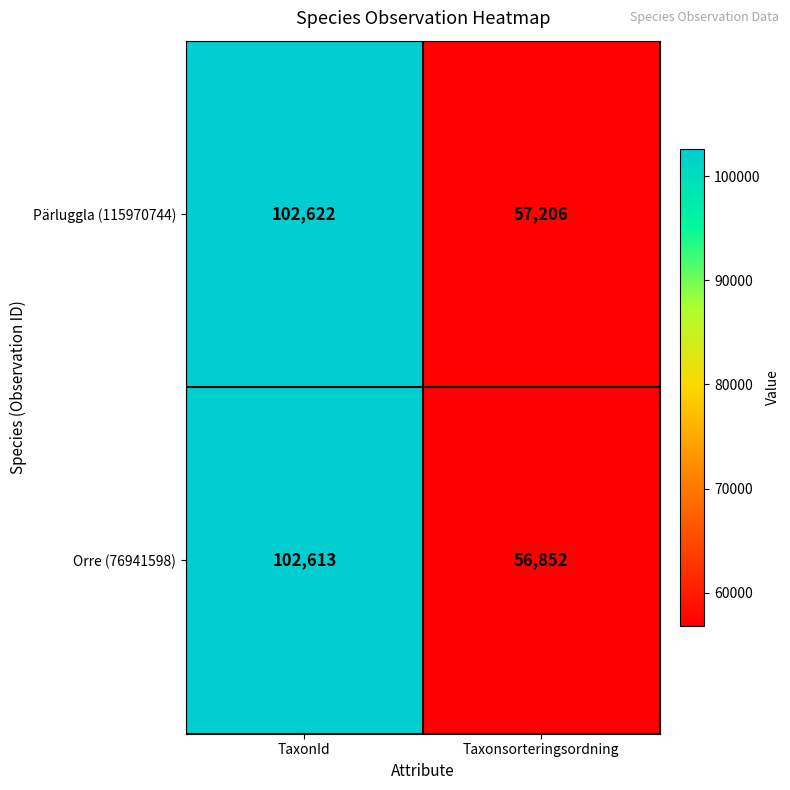

The Orre (76941598) series shows 56852 at Taxonsorteringsordning. True or false?

True